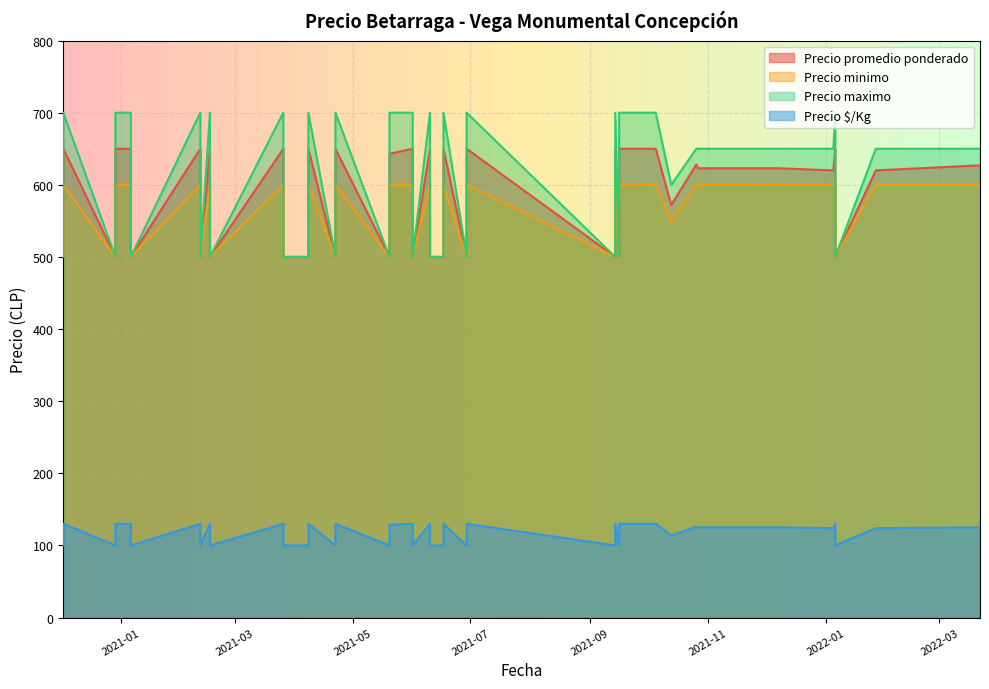

At how many categories does at least one series exceed 367?

40